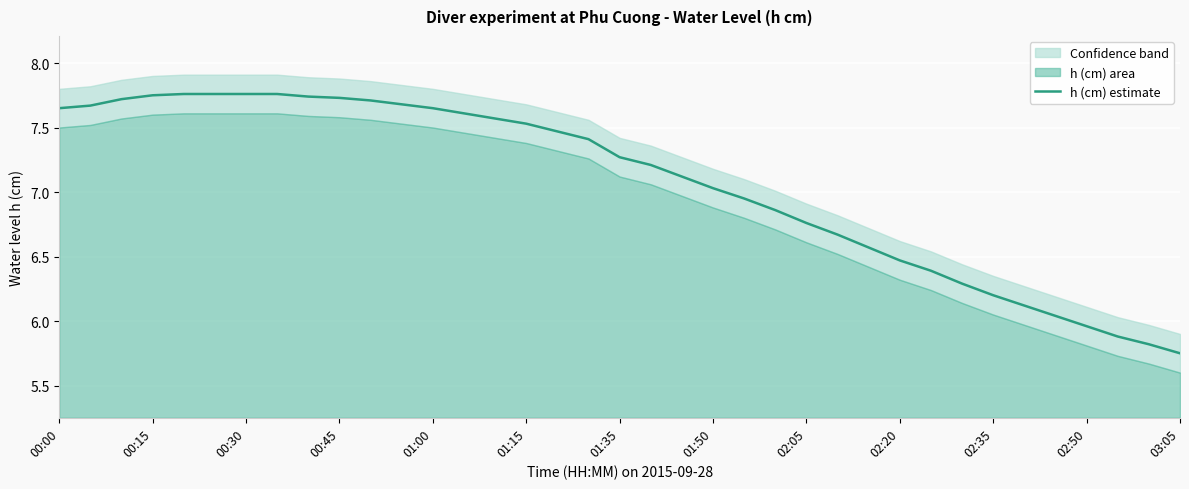

At which label does h (cm) estimate first exceed 7?

00:00